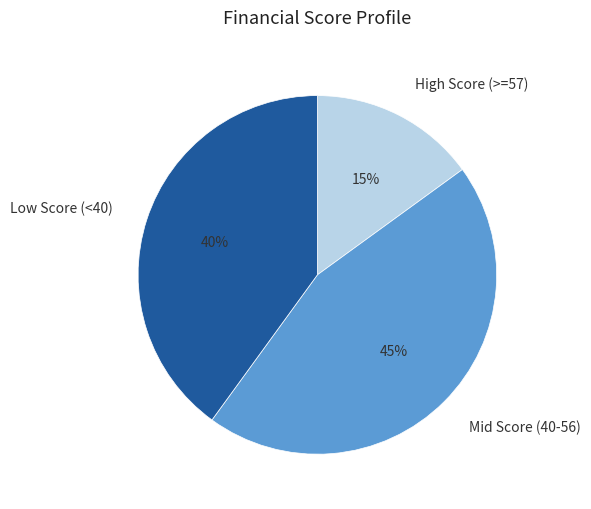

Does any single category account for the majority?

No